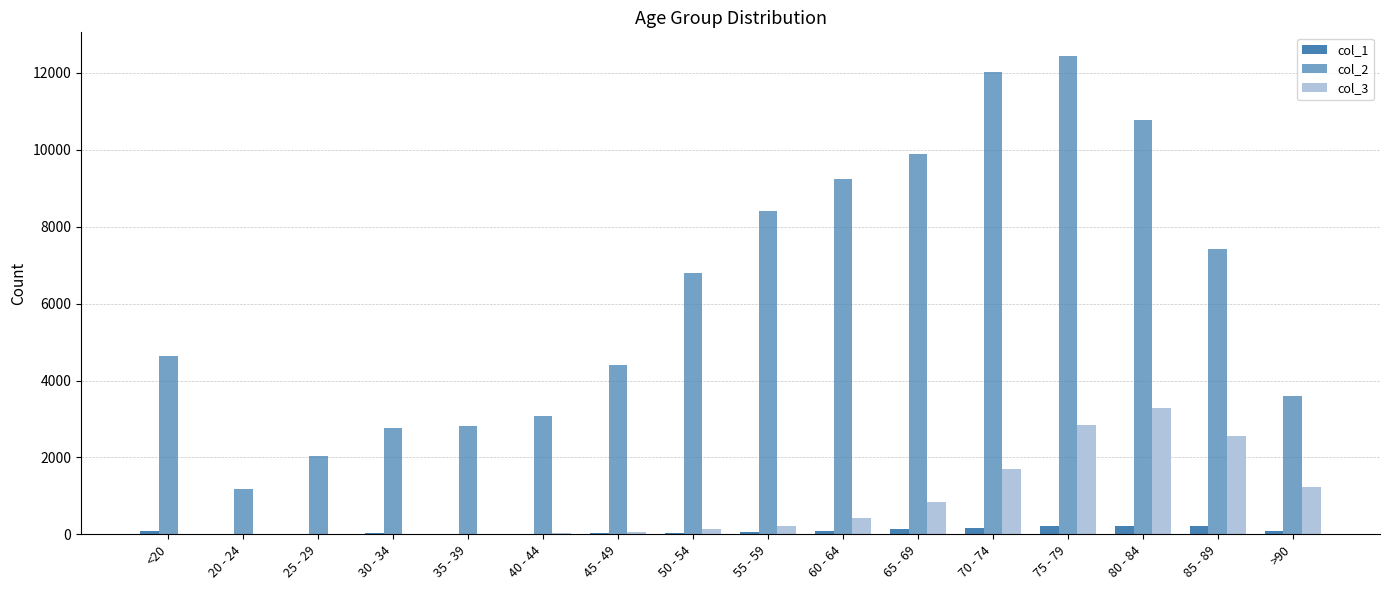

Where is col_2 nearest to the value 6812?

50 - 54